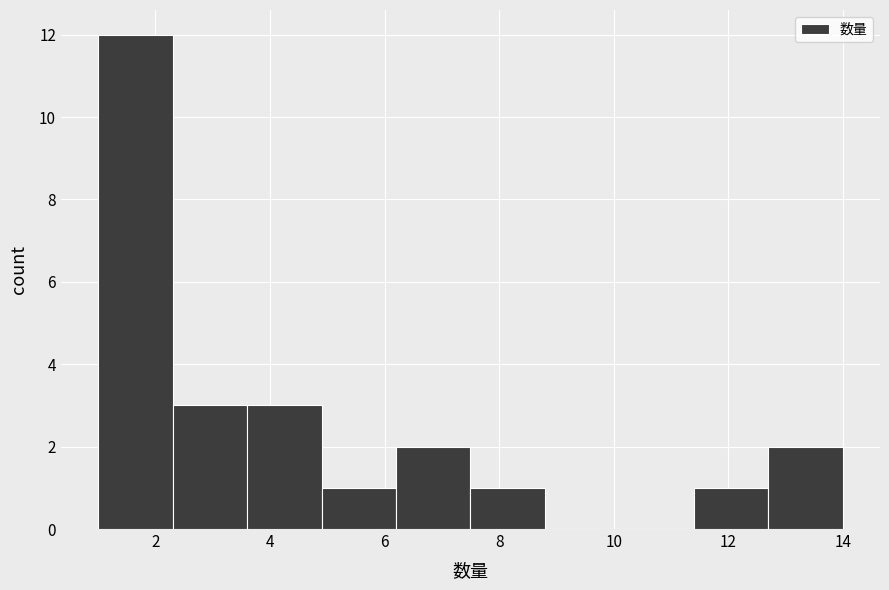

Reading left to right, transcribe this chart: for each bar, give the range it covers on the x-axis and its height. Neither the bar edges nor the heights are printed on the chart, so give them approximately, as read against the axes.

1.0 to 2.3: 12
2.3 to 3.6: 3
3.6 to 4.9: 3
4.9 to 6.2: 1
6.2 to 7.5: 2
7.5 to 8.8: 1
8.8 to 10.1: 0
10.1 to 11.4: 0
11.4 to 12.7: 1
12.7 to 14.0: 2